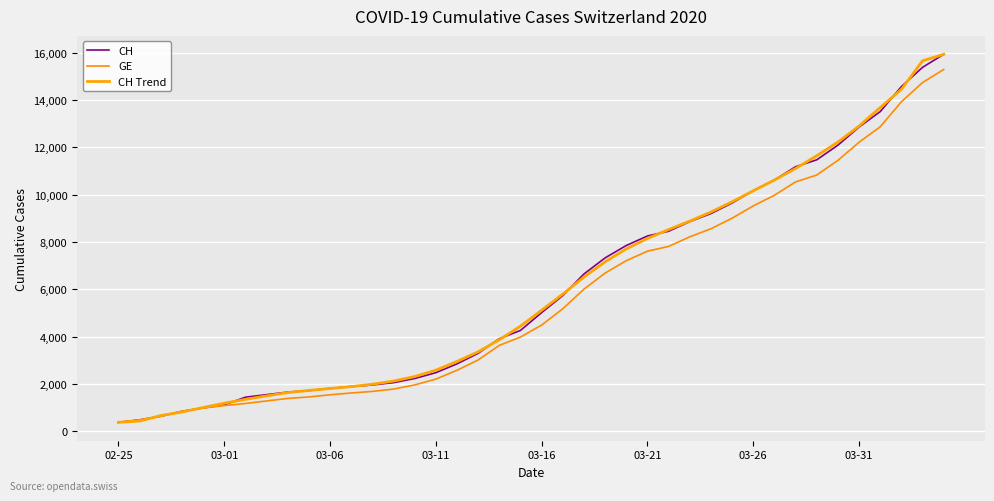

Reading right to left, transcribe all the data shown in this chart.

CH: 15926.0	15375.0	14561.0	13505.0	12852.0	12086.0	11467.0	11175.0	10613.0	10162.0	9642.0	9196.0	8855.0	8449.0	8249.0	7847.0	7323.0	6644.0	5731.0	5012.0	4259.0	3908.0	3291.0	2845.0	2472.0	2226.0	2051.0	1952.0	1885.0	1809.0	1715.0	1652.0	1544.0	1436.0	1113.0	981.0	840.0	630.0	479.0	375.0
GE: 15284.0	14733.0	13919.0	12863.0	12210.0	11444.0	10825.0	10533.0	9971.0	9520.0	9000.0	8554.0	8213.0	7807.0	7607.0	7205.0	6681.0	6002.0	5174.0	4485.0	3978.0	3627.0	3010.0	2574.0	2201.0	1955.0	1780.0	1681.0	1614.0	1538.0	1447.0	1384.0	1278.0	1171.0	1083.0	981.0	840.0	630.0	479.0	375.0
CH Trend: 15926.0	15650.5	14443.8	13675.8	12894.2	12217.0	11638.6	11100.6	10611.8	10157.6	9693.6	9260.8	8878.2	8519.2	8144.6	7702.4	7158.8	6511.4	5793.8	5110.8	4440.2	3863.0	3355.0	2948.4	2577.0	2309.2	2117.2	1984.6	1882.4	1802.6	1721.0	1631.2	1492.0	1345.2	1182.8	1000.0	808.6	661.0	427.0	375.0